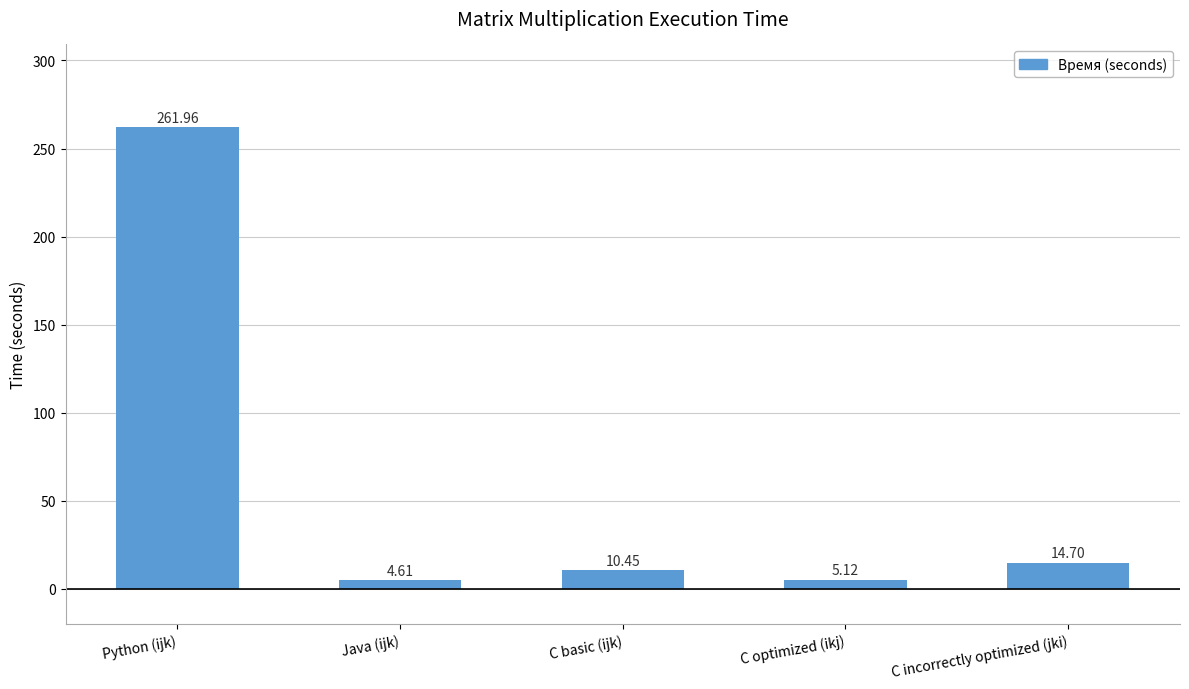

The value at Python (ijk) is 262.0. True or false?

True